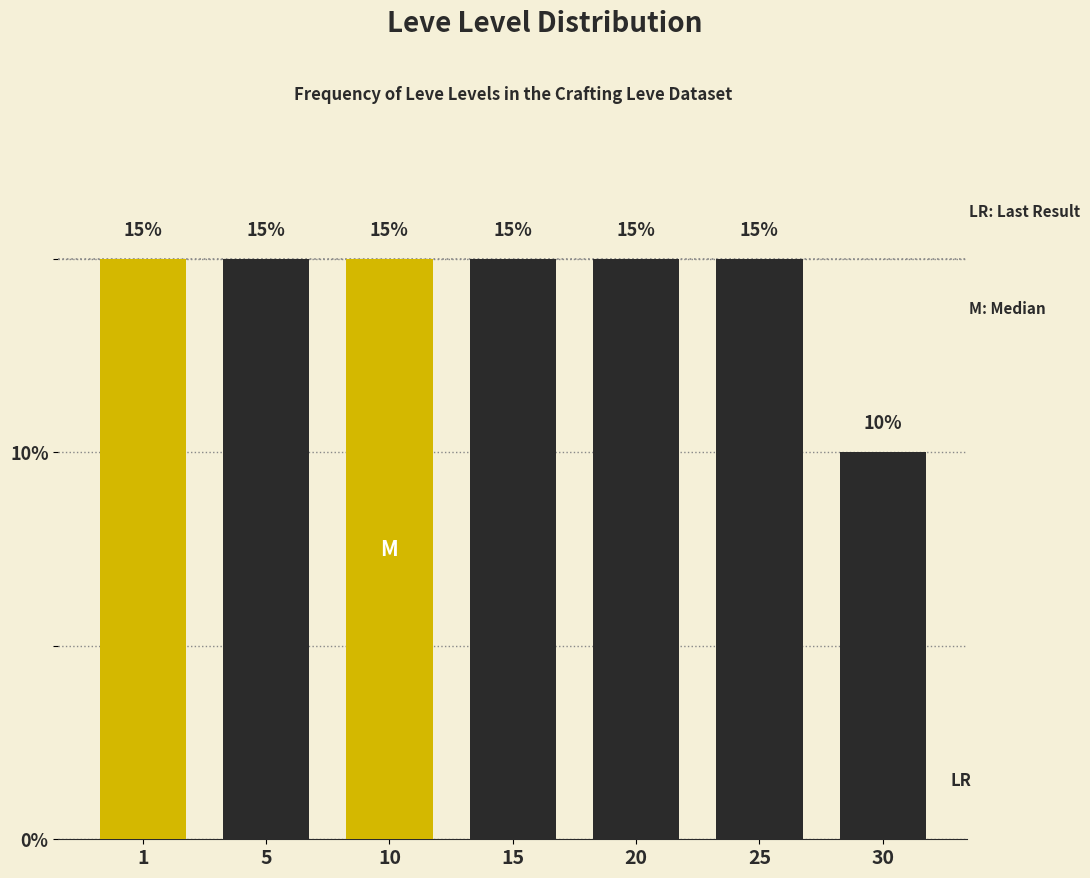

Reading right to left, list all the values displayed in this chart.

10	15	15	15	15	15	15